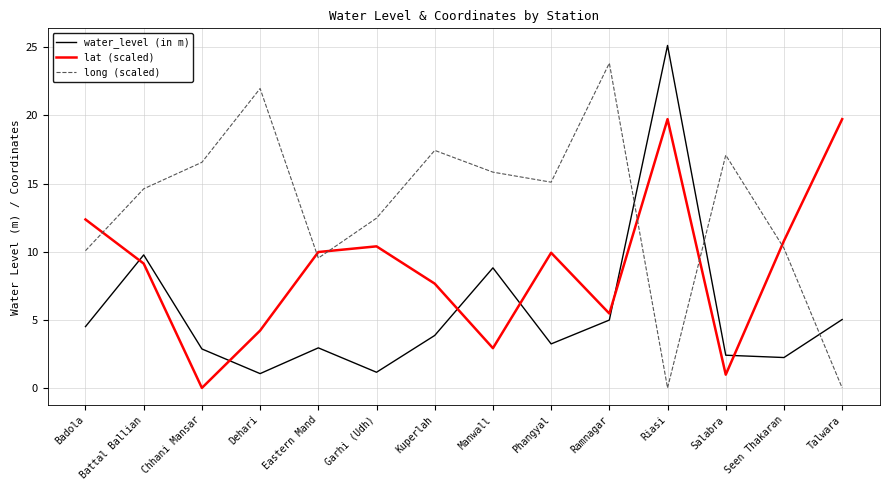

At which category is the sum across all series the highest?

Riasi